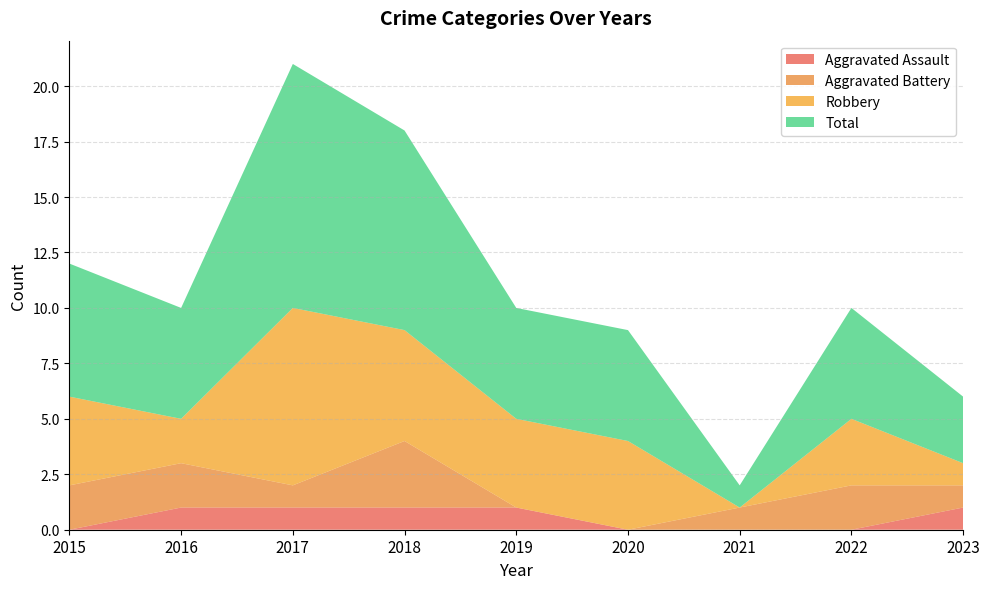

Reading left to right, extract all data points from this chart.

Aggravated Assault: 0	1	1	1	1	0	0	0	1
Aggravated Battery: 2	2	1	3	0	0	1	2	1
Robbery: 4	2	8	5	4	4	0	3	1
Total: 6	5	11	9	5	5	1	5	3